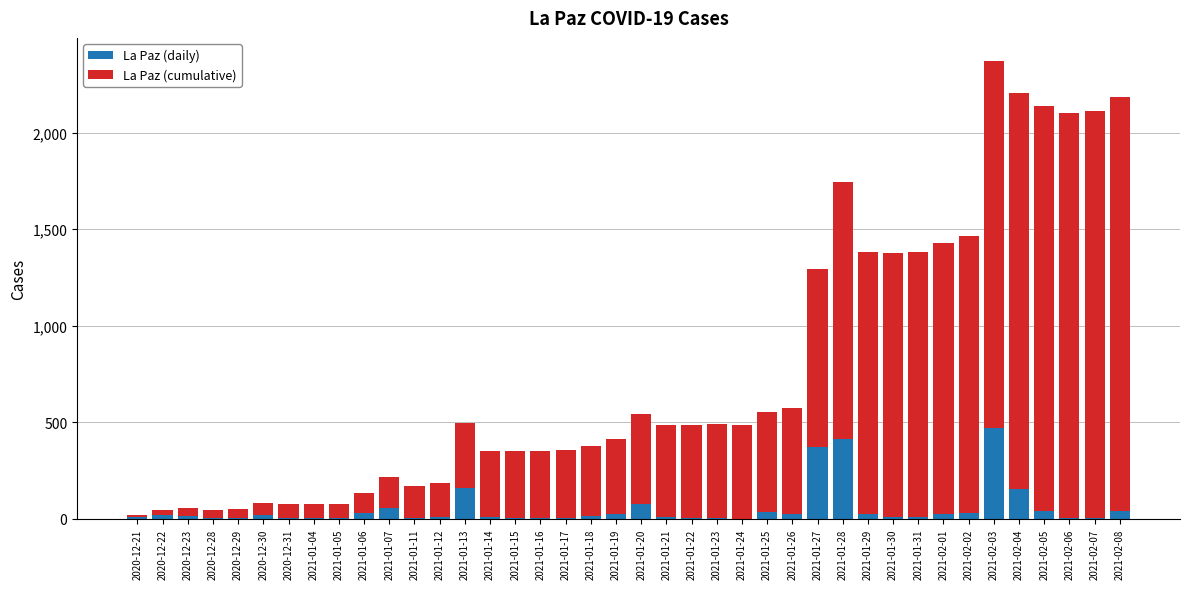

The value of La Paz (daily) at 2021-02-04 is 152. True or false?

True